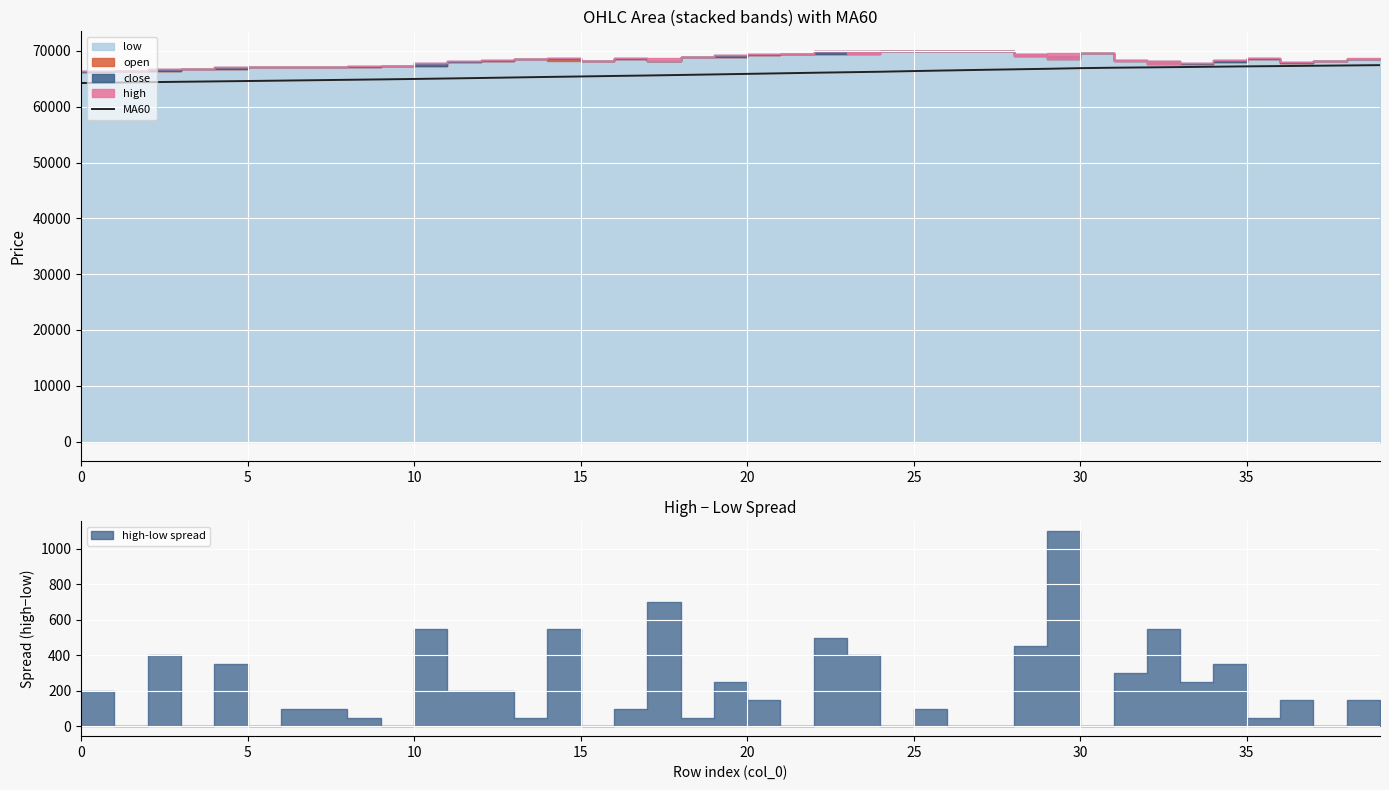

What is the minimum value for MA60?

64240.0